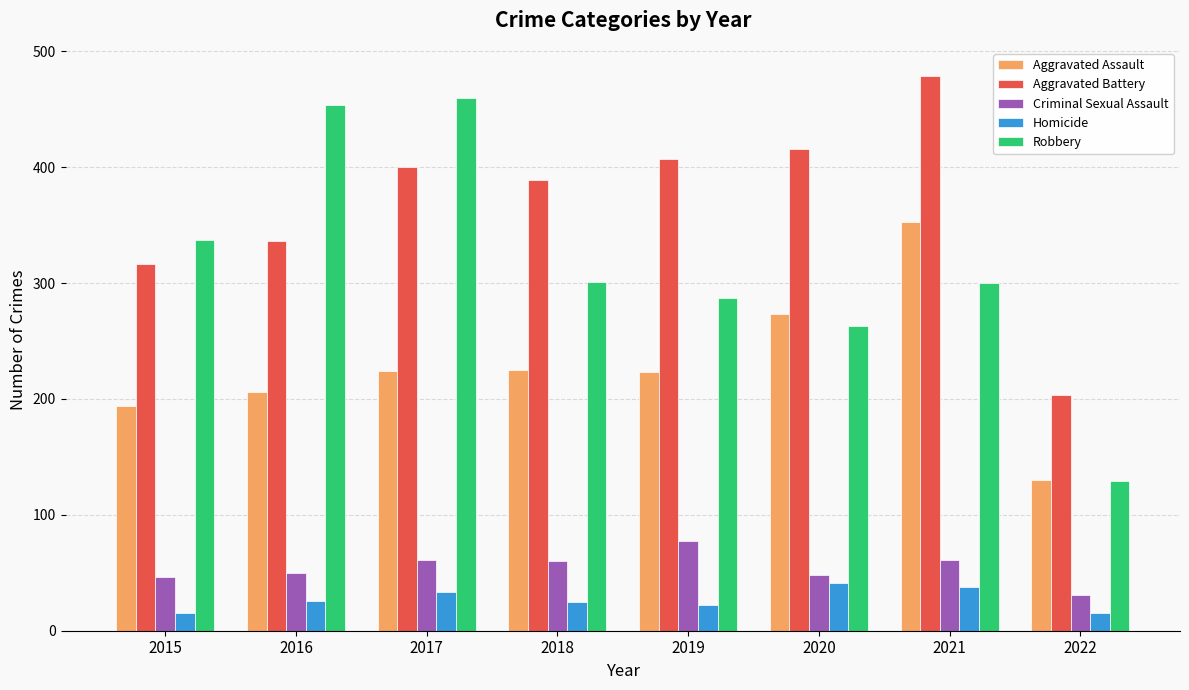

Between 2016 and 2022, which series saw the biggest shift?

Robbery